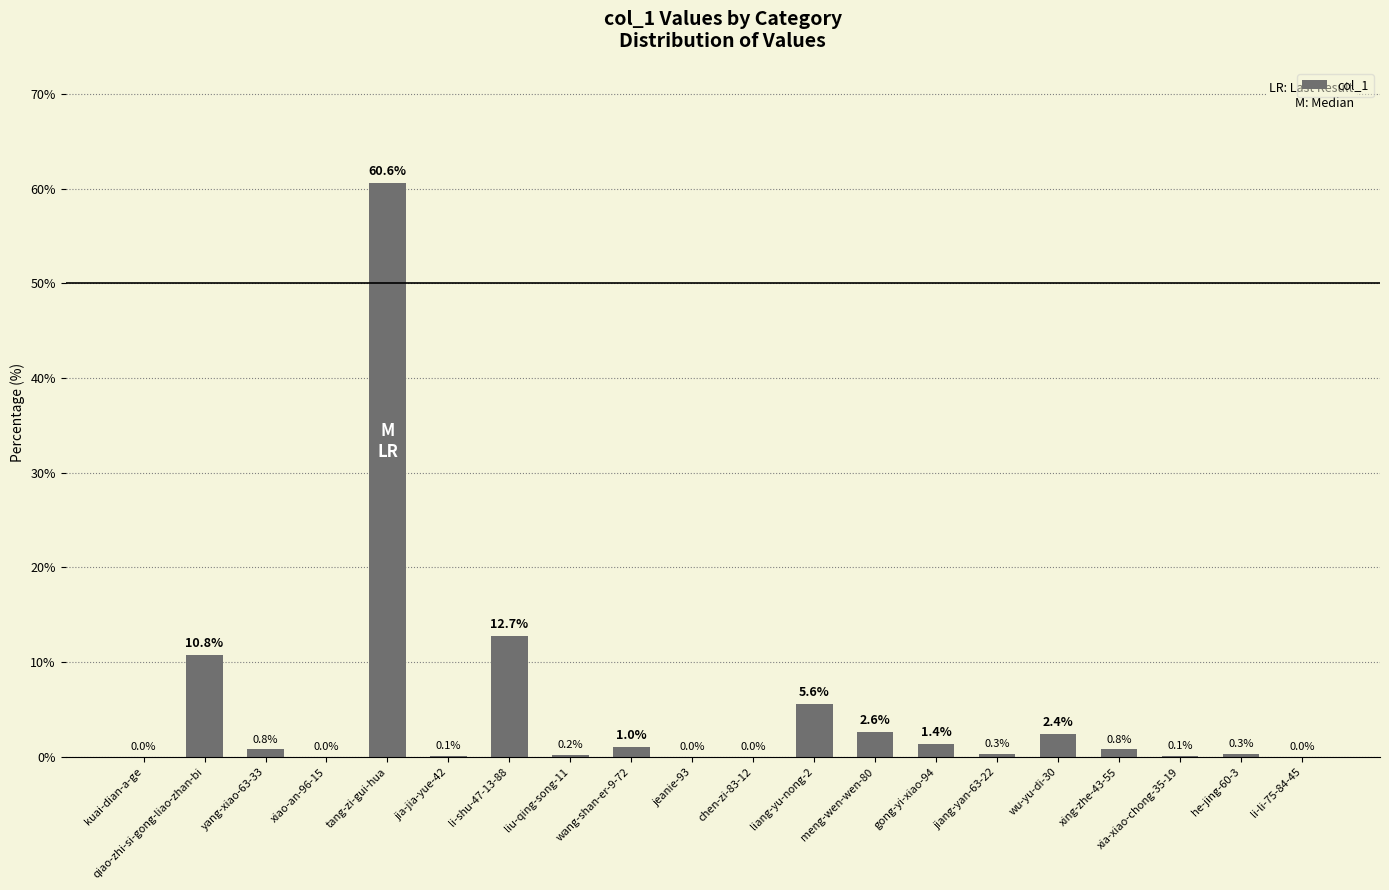

The chart shows a value of 15.4 at qiao-zhi-si-gong-liao-zhan-bi. True or false?

False